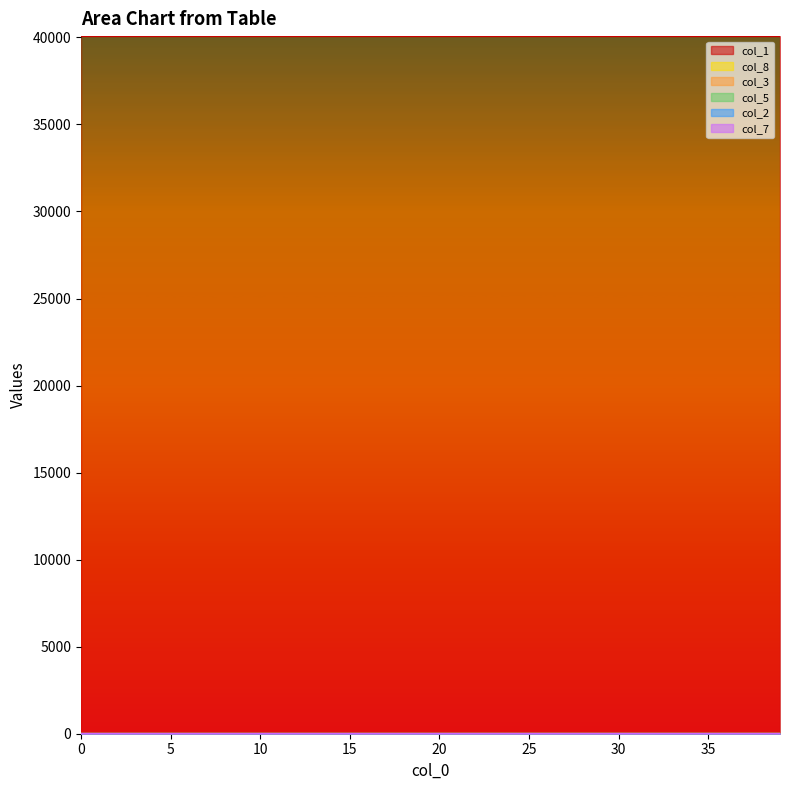

What is the total value across all series at 0?

40075.0